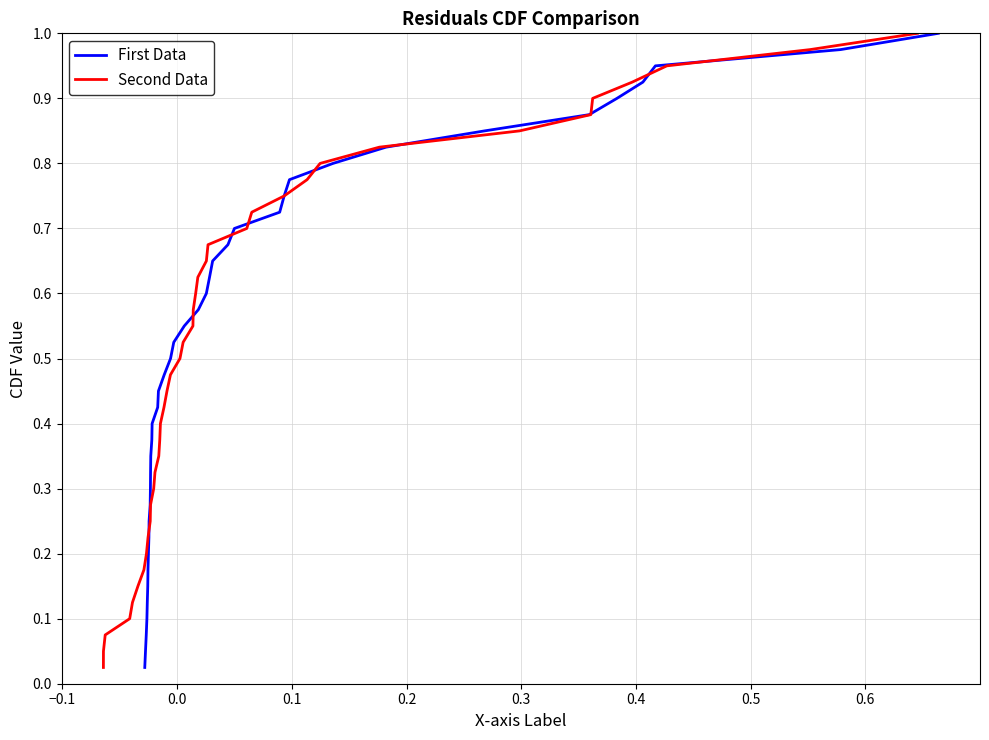

True or false: First Data has more than 0 points higher than both neighbors.

False